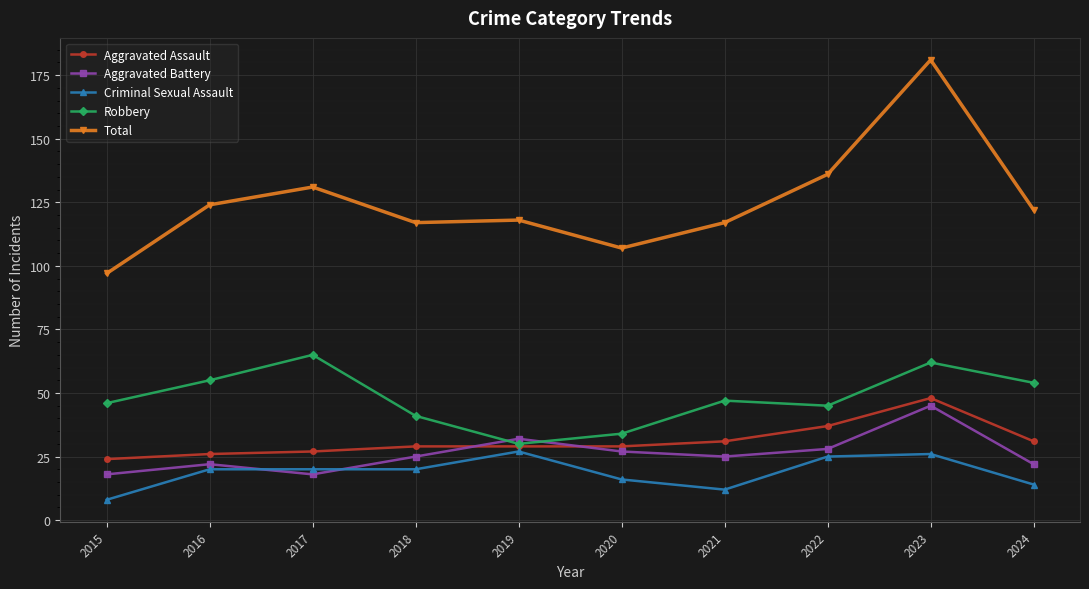

How many data points in Total are less than 122?

5